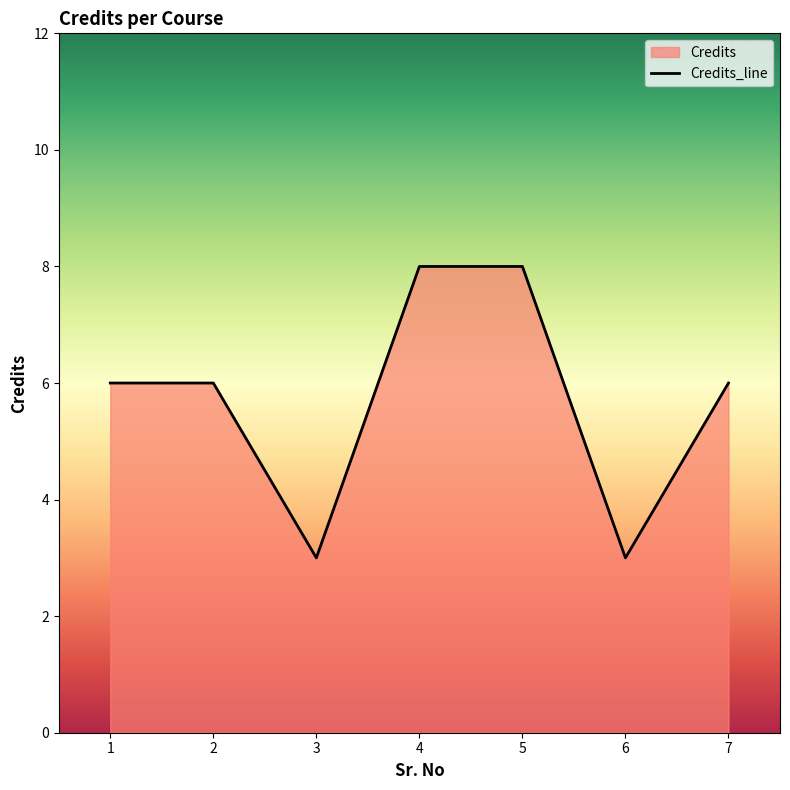

Is it true that the value at 4 is 8?

True